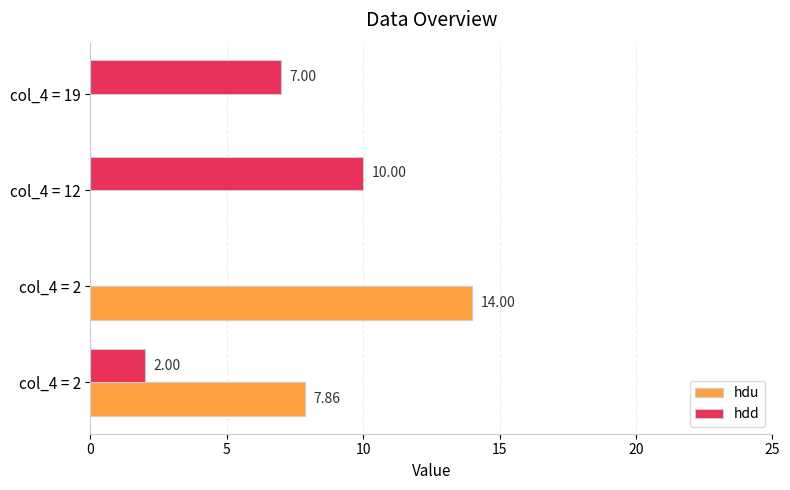

Rank the series by their maximum value, from lowest to highest.

hdd, hdu